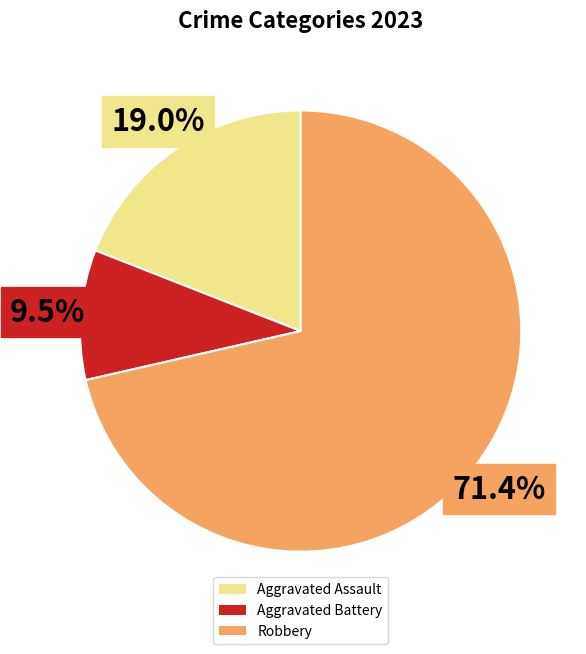

Is the sum of Aggravated Assault and Robbery greater than half?

Yes